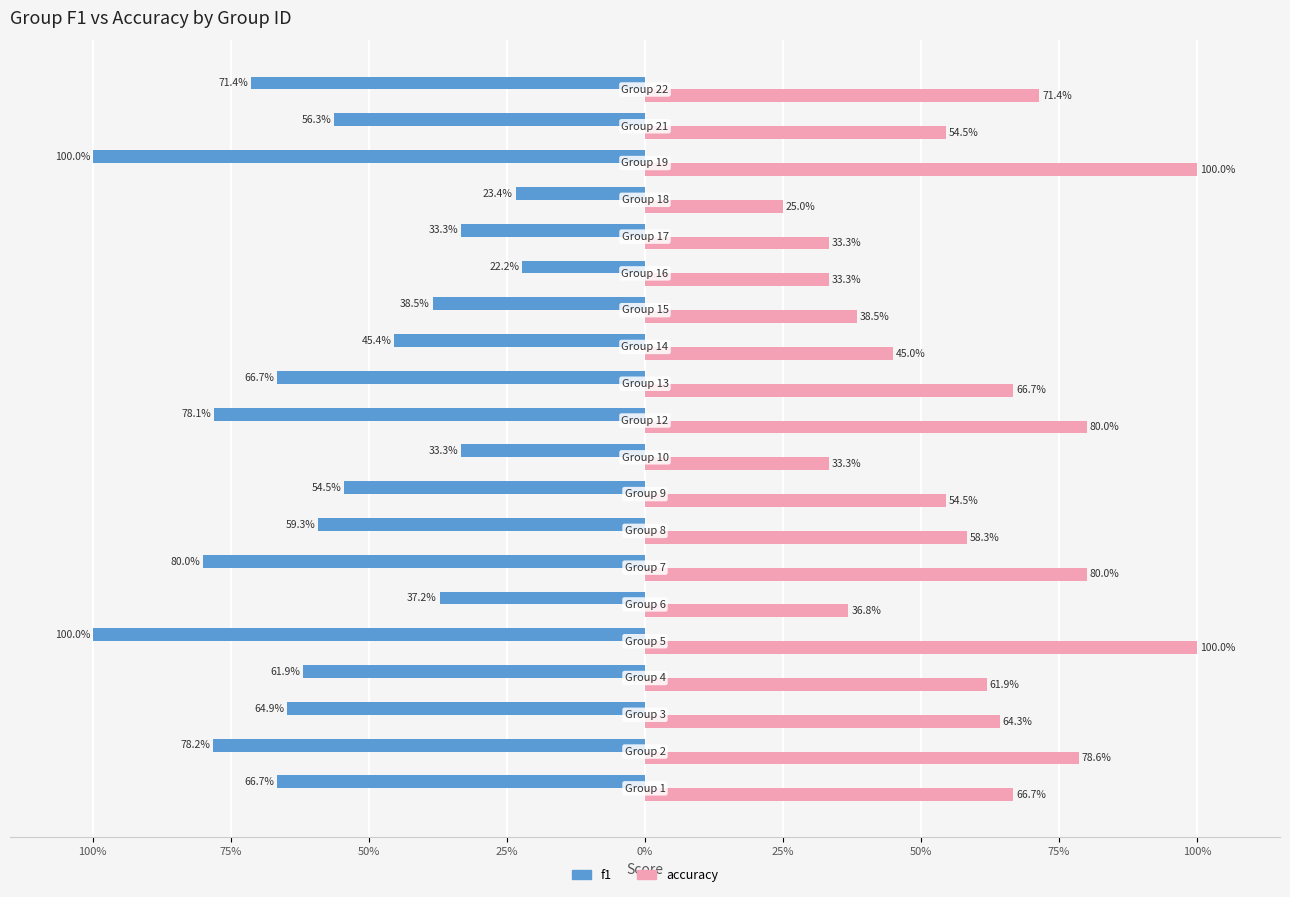

At how many categories does at least one series exceed 0?

20